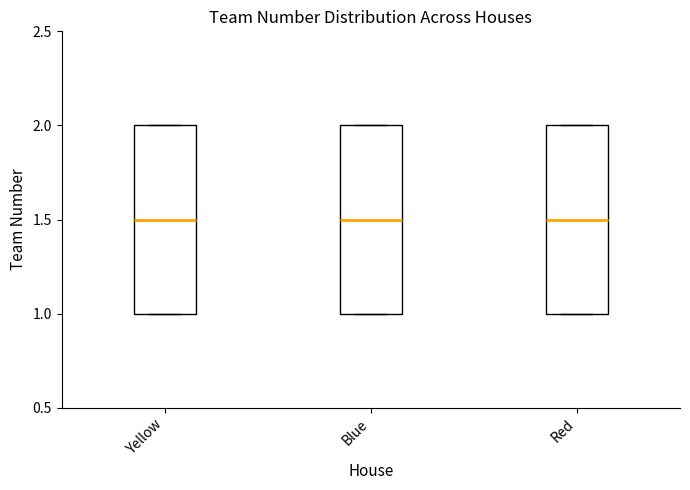

Reading left to right, read every box against the y-axis: the position of its median line, the range the box covers, and the ends of its whiskers. The values are not printed on the chart, so give them approximately, as read against the axis.

Yellow: median 1.5, box 1.0 to 2.0, whiskers 1.0 to 2.0
Blue: median 1.5, box 1.0 to 2.0, whiskers 1.0 to 2.0
Red: median 1.5, box 1.0 to 2.0, whiskers 1.0 to 2.0